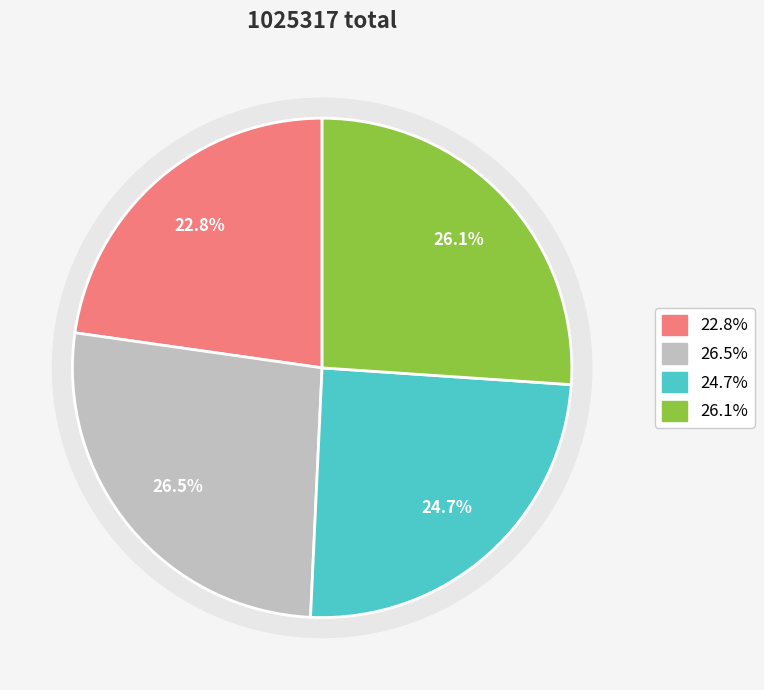

How many segments does this pie chart have?

4